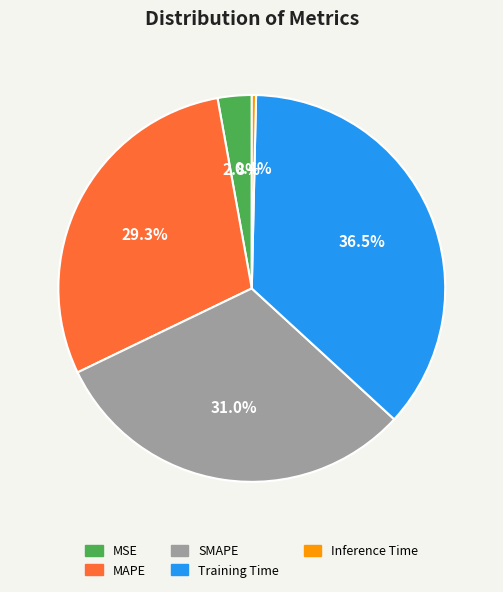

To the nearest percent, what is the difference between the MAPE and Inference Time slice percentages?

29%